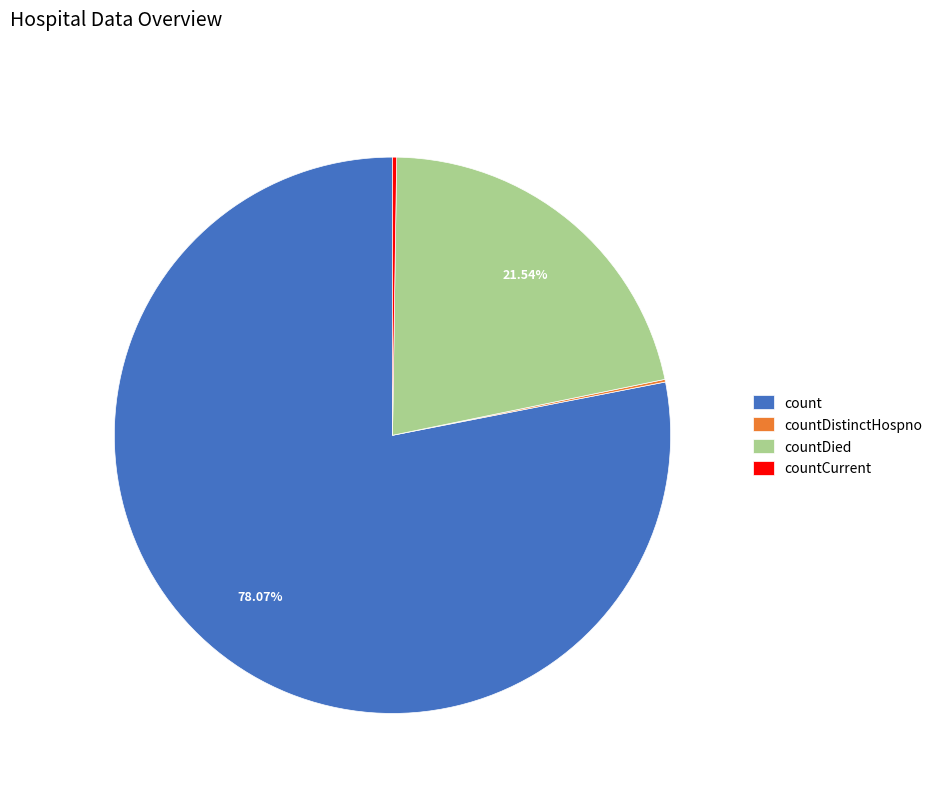

Between count and countDied, which is larger?

count